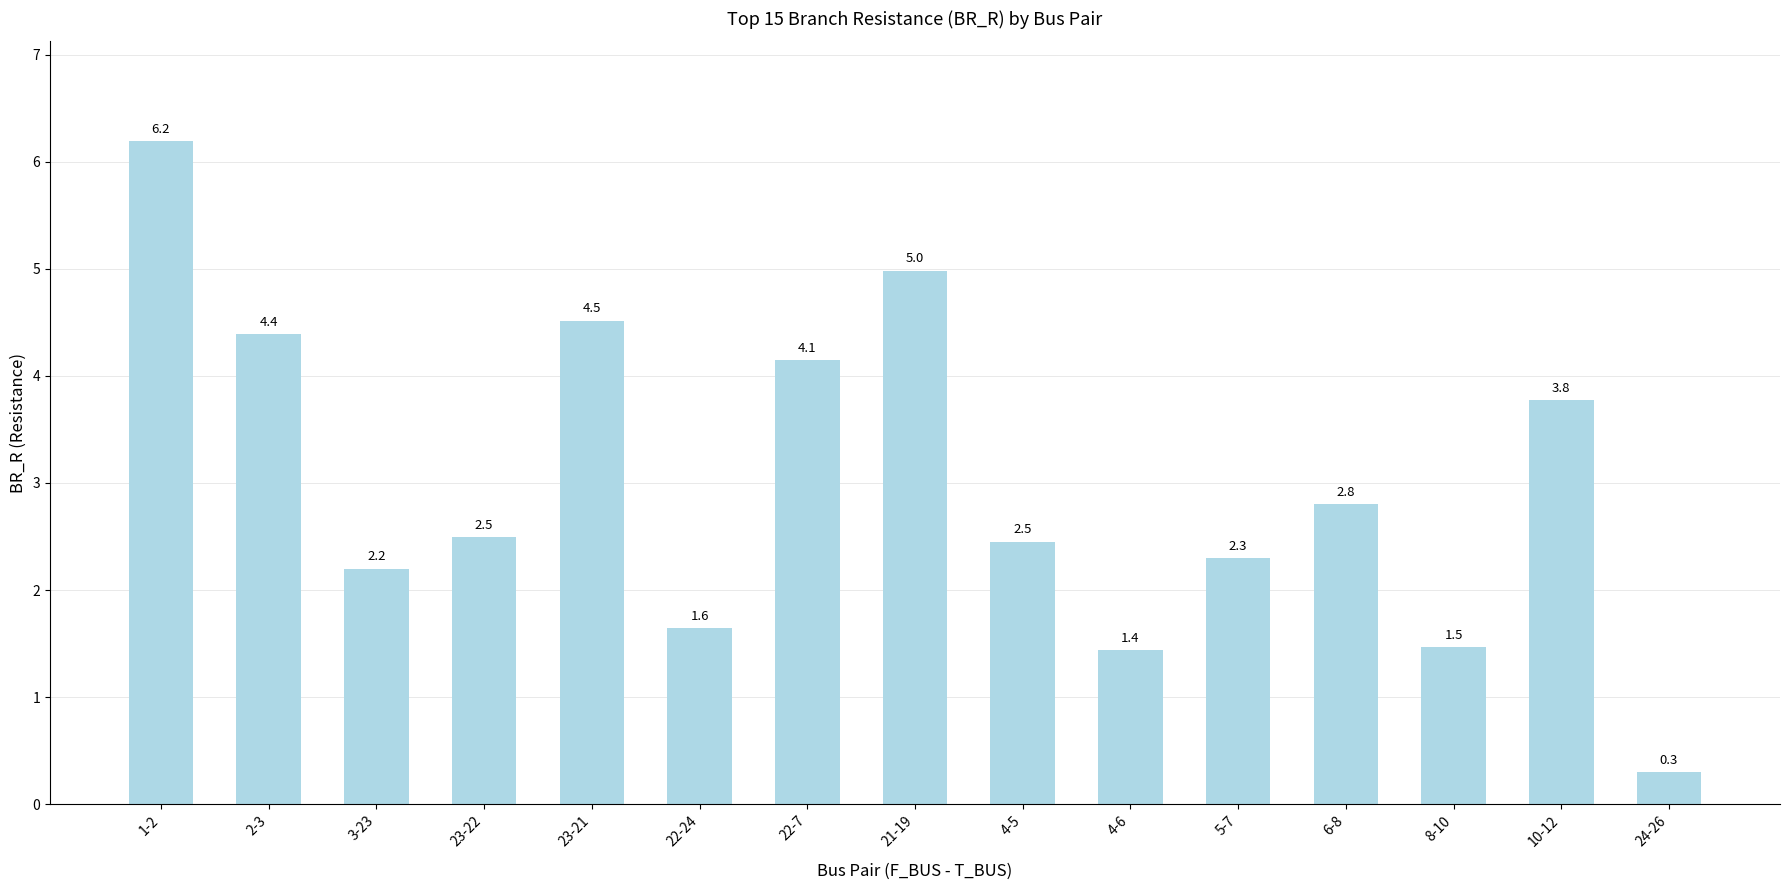

What is the sum of all values?

45.1